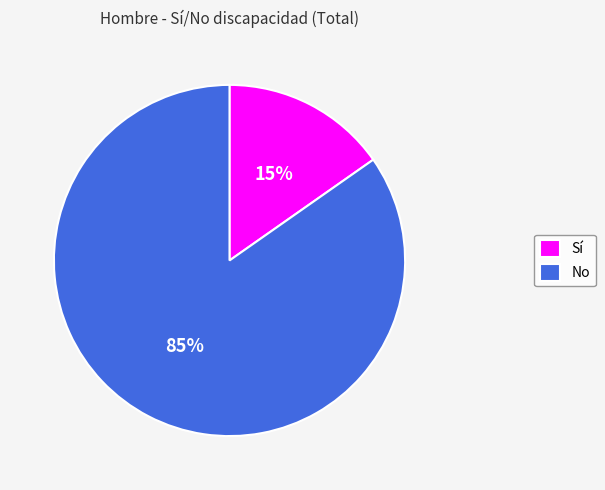

Do Sí and No together represent more than half of the pie?

Yes